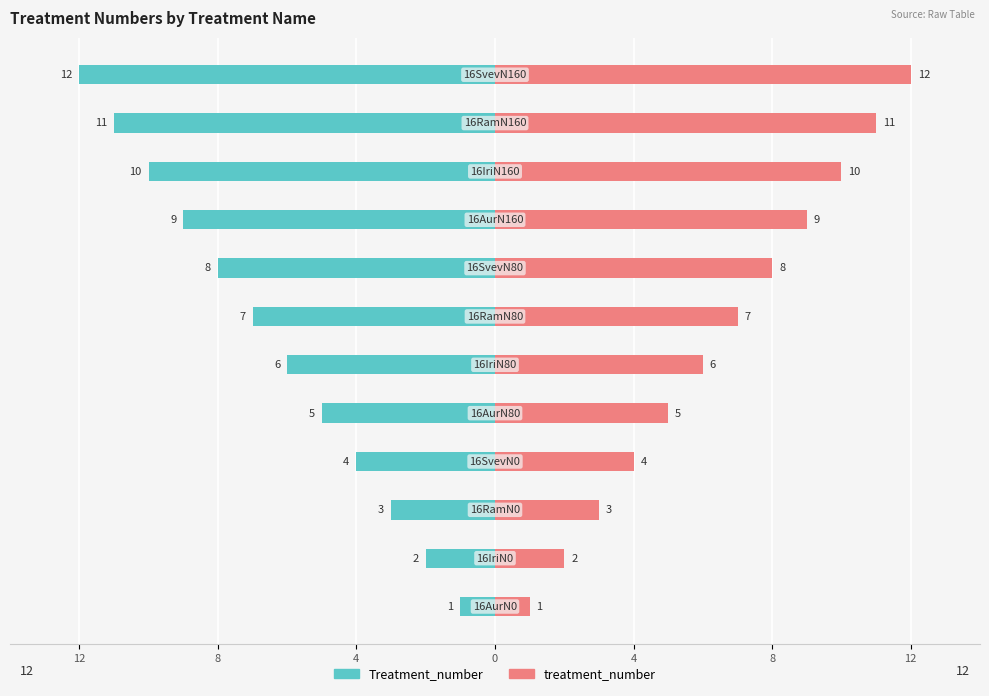

At how many categories does at least one series exceed 11?

1